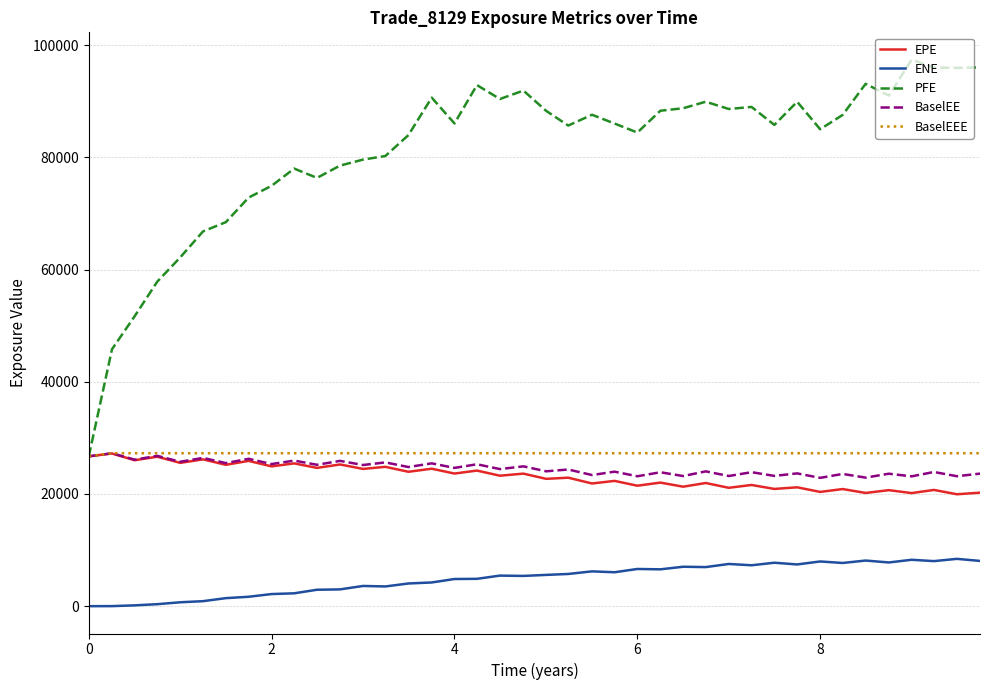

Which series has the largest range (max minus min)?

PFE